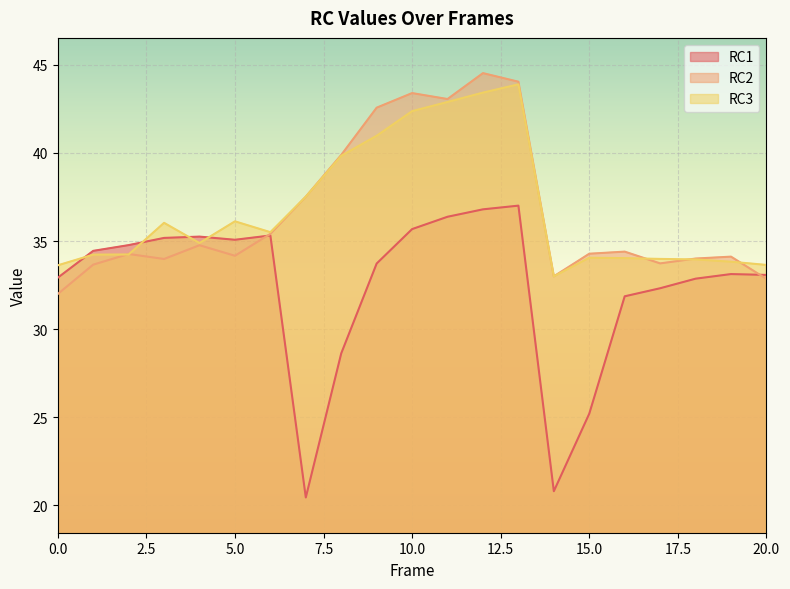

Reading left to right, list all the values displayed in this chart.

RC1: 32.9	34.4	34.8	35.2	35.3	35.1	35.3	20.5	28.6	33.7	35.7	36.4	36.8	37.0	20.8	25.2	31.9	32.3	32.9	33.1	33.1
RC2: 32.0	33.7	34.3	34.0	34.8	34.2	35.4	37.5	39.9	42.6	43.4	43.1	44.5	44.0	33.0	34.3	34.4	33.7	34.0	34.1	32.9
RC3: 33.6	34.2	34.2	36.0	34.9	36.1	35.5	37.5	39.8	41.0	42.4	42.9	43.4	43.9	33.0	34.1	34.0	34.0	34.0	33.8	33.6